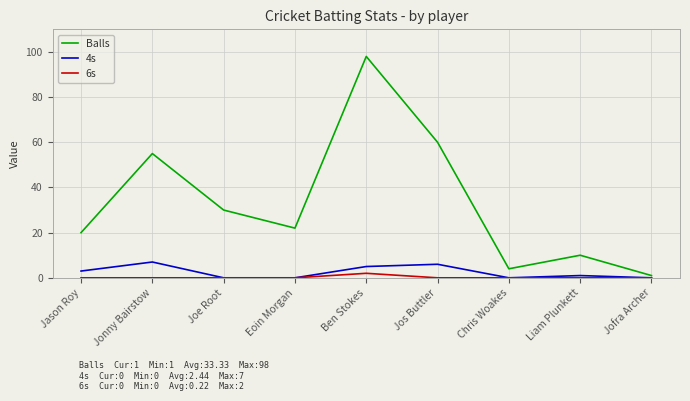

List the series in order of their peak value, lowest first.

6s, 4s, Balls